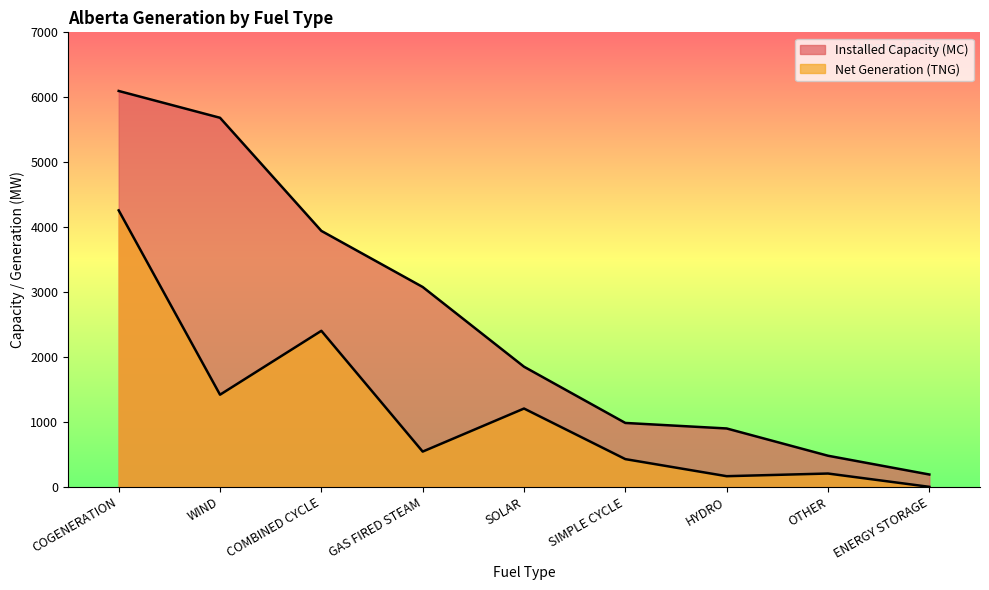

Reading right to left, what are all the values shown in this chart?

Installed Capacity (MC): 190	479	899	984	1850	3078	3942	5684	6097
Net Generation (TNG): 0	205	164	427	1206	543	2403	1419	4258